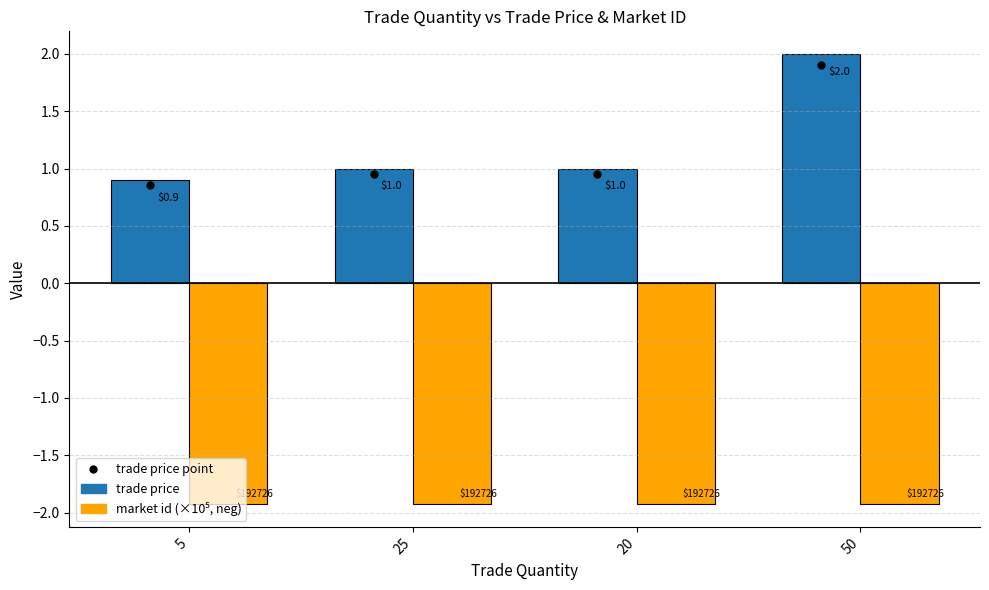

What is the average value of the trade price series?

1.2